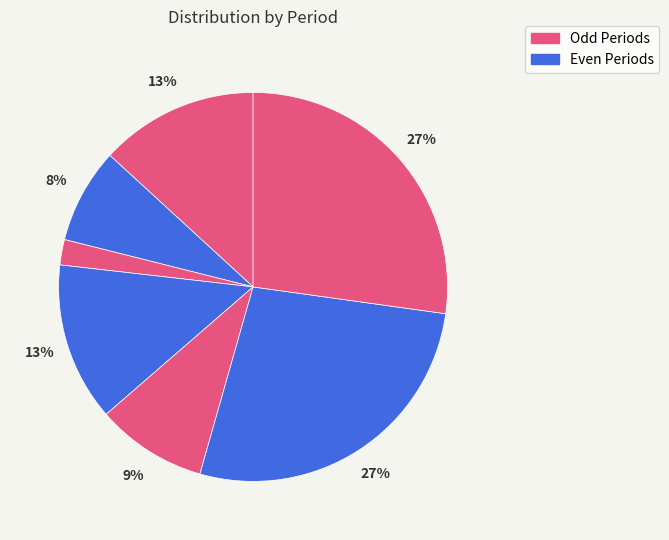

Count the number of slices in the pie.

7